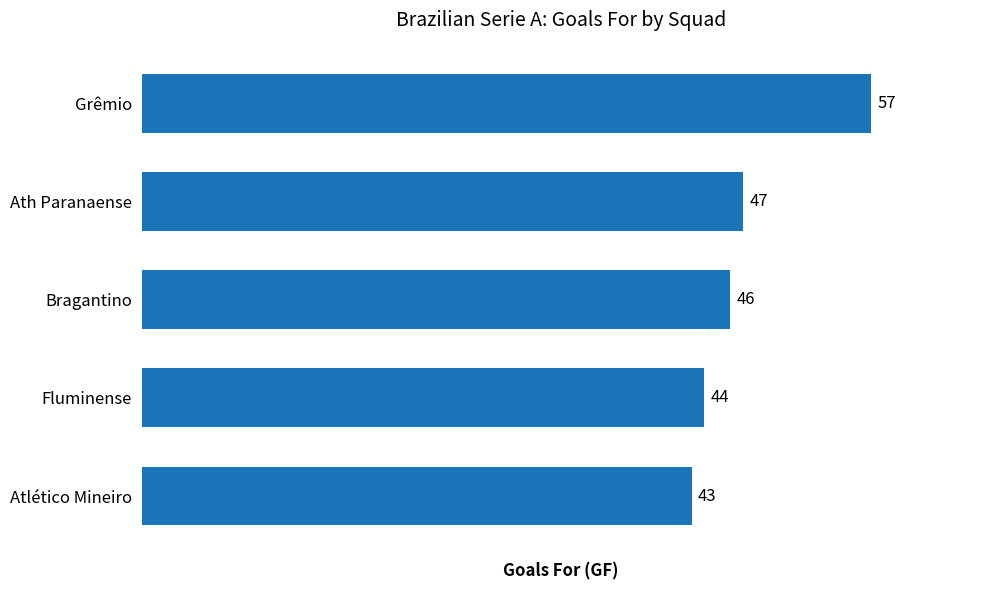

The chart shows a value of 38 at Grêmio. True or false?

False